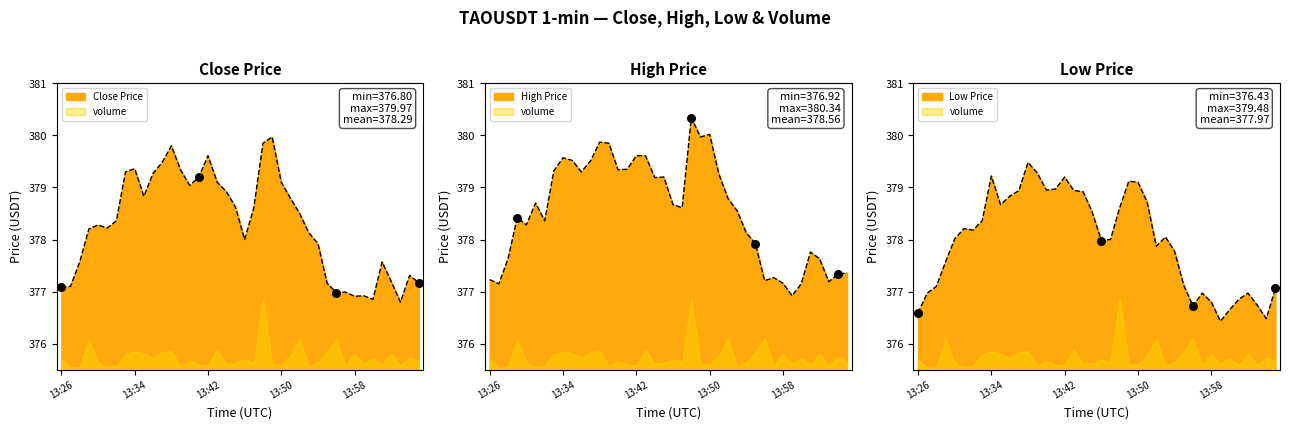

Which series reaches the minimum Y coordinate?

low